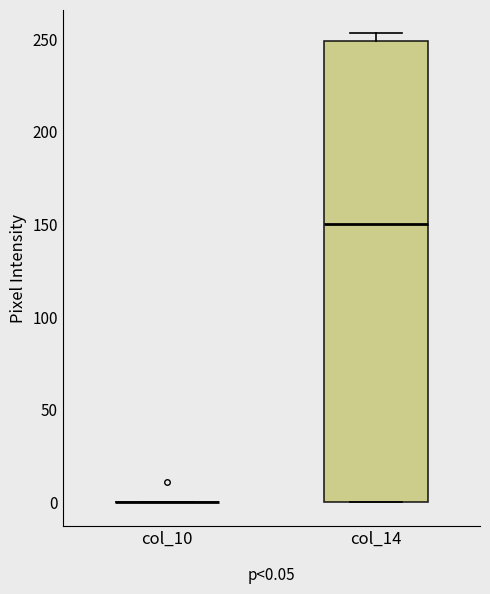

Which box is the tallest, from its lower edge to its upper edge?

col_14